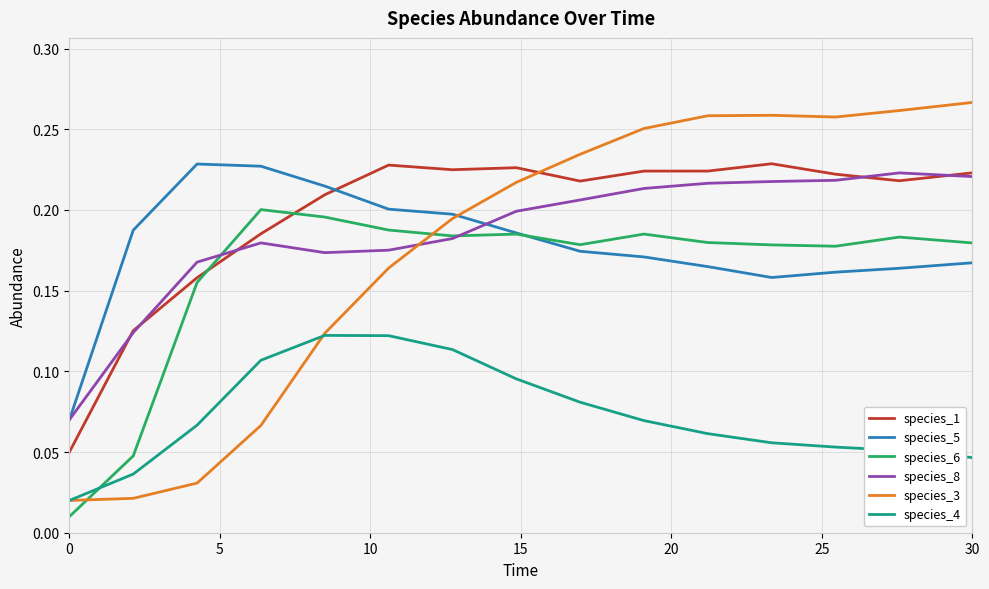

True or false: species_8 and species_3 intersect in this chart.

True